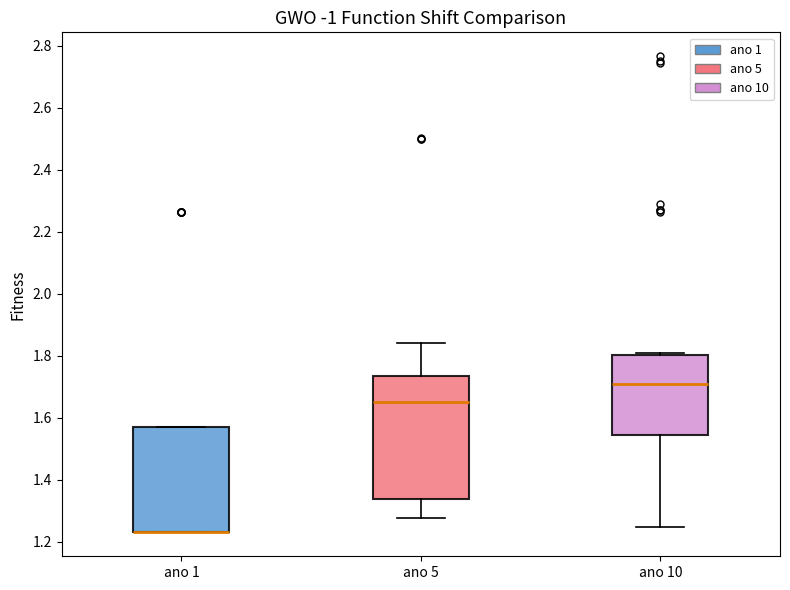

Reading left to right, read every box against the y-axis: the position of its median line, the range the box covers, and the ends of its whiskers. The values are not printed on the chart, so give them approximately, as read against the axis.

ano 1: median 1.22 (drawn on the box's lower edge), box 1.22 to 1.58, whiskers 1.22 to 1.58
ano 5: median 1.64, box 1.34 to 1.74, whiskers 1.28 to 1.84
ano 10: median 1.70, box 1.54 to 1.80, whiskers 1.24 to 1.80 (just above the box's upper edge)